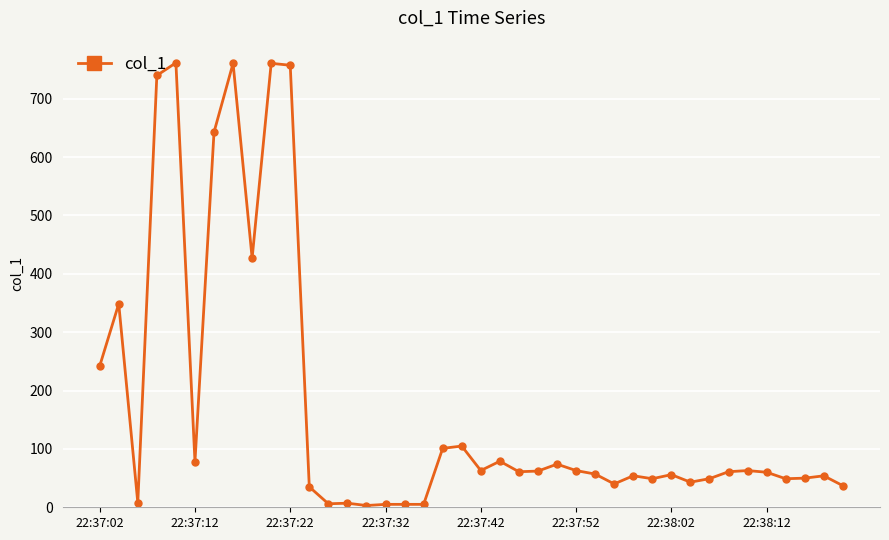

Count the number of categories in the chart.

40